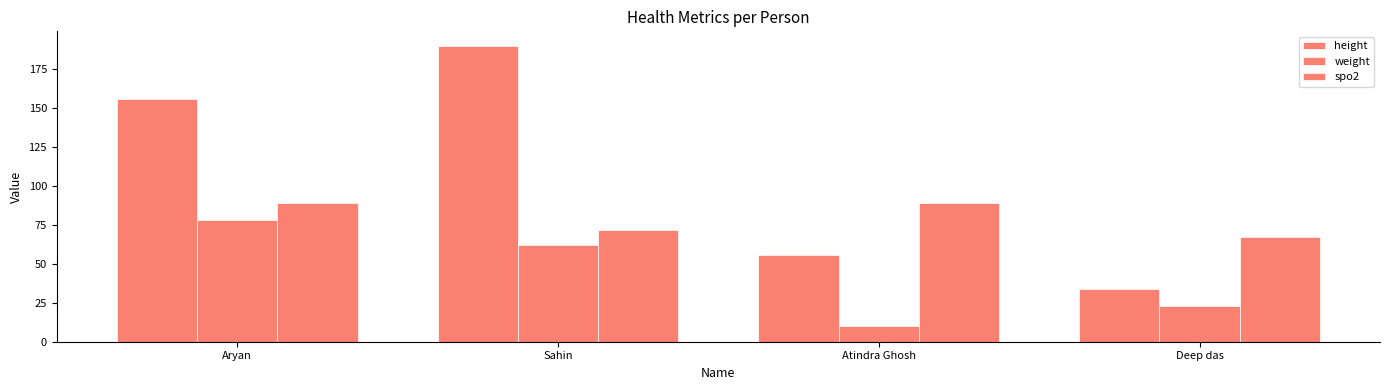

What is the difference between the second highest and second lowest values in the spo2 series?

17